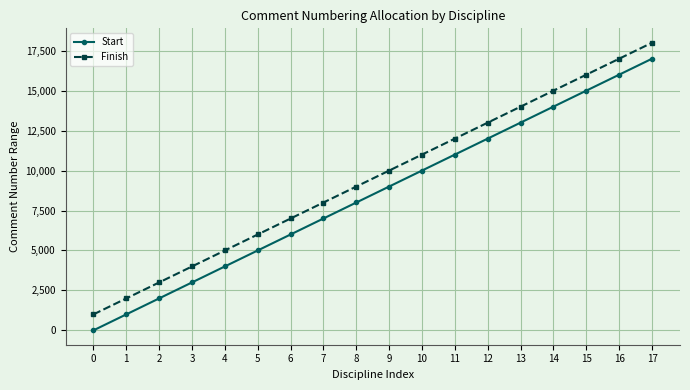

What is the difference between the second highest and second lowest values in the Start series?

15000